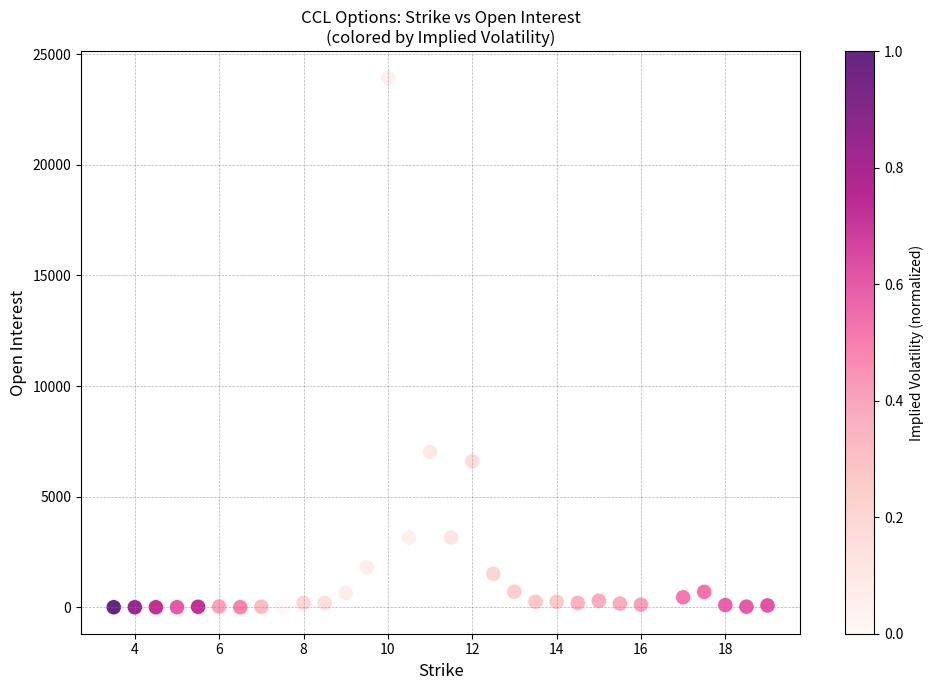

What is the range of Y values (max minus min)?

23935